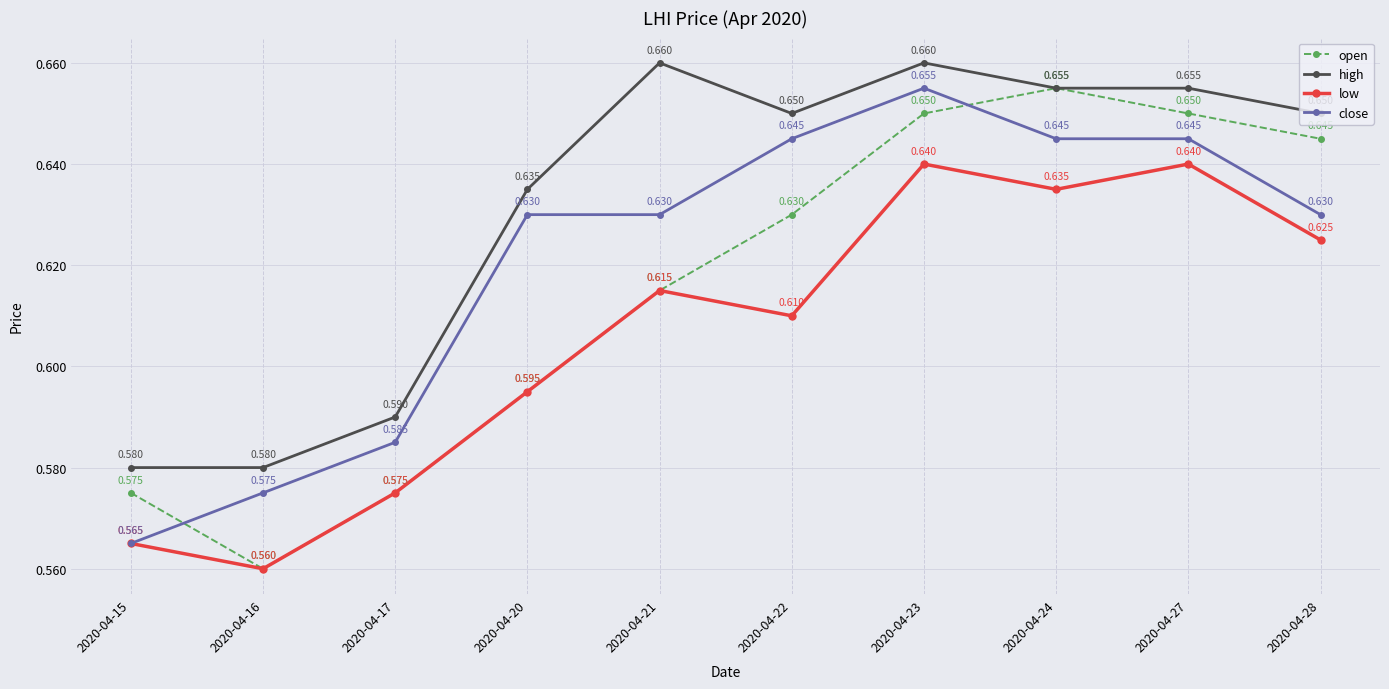

Which series has the largest total across all categories?

high